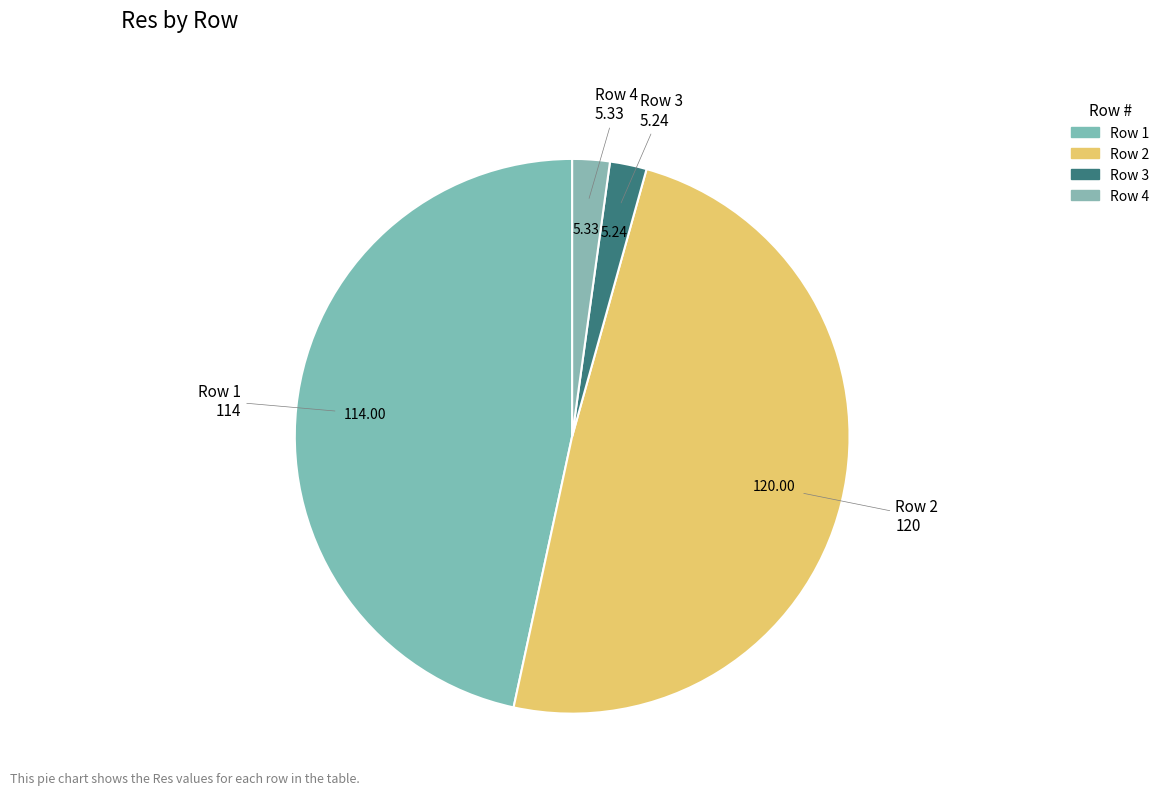

Is there a majority slice in this chart?

No